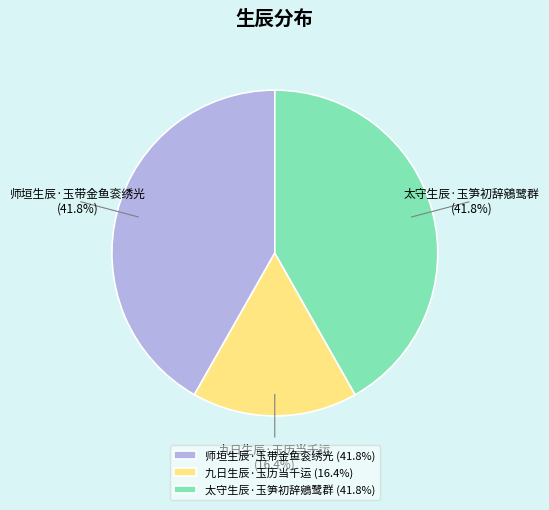

How many slices are in this pie chart?

3